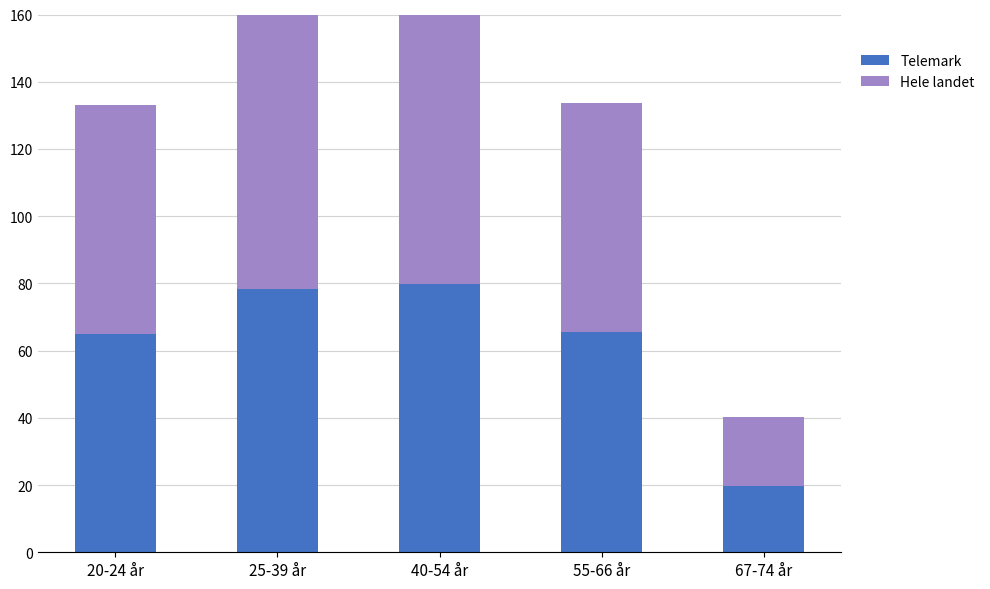

How many data points in Telemark are above 65?

3